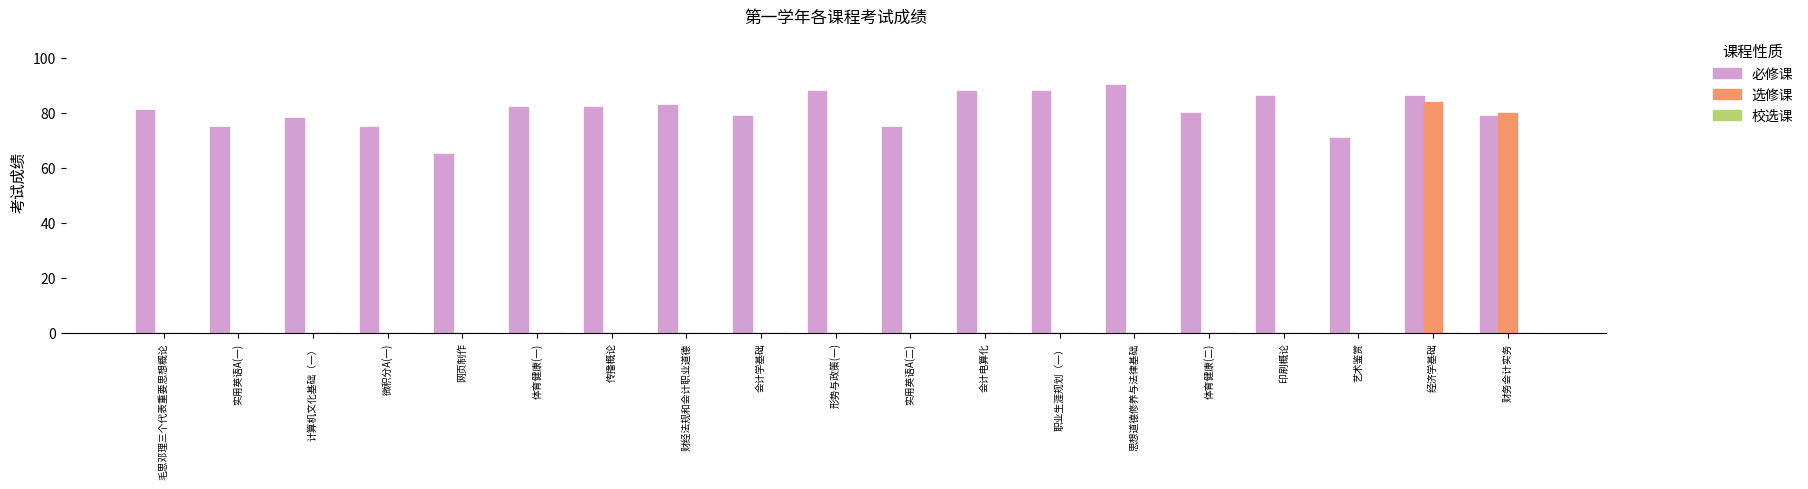

What is the sum of all 选修课 values?

164